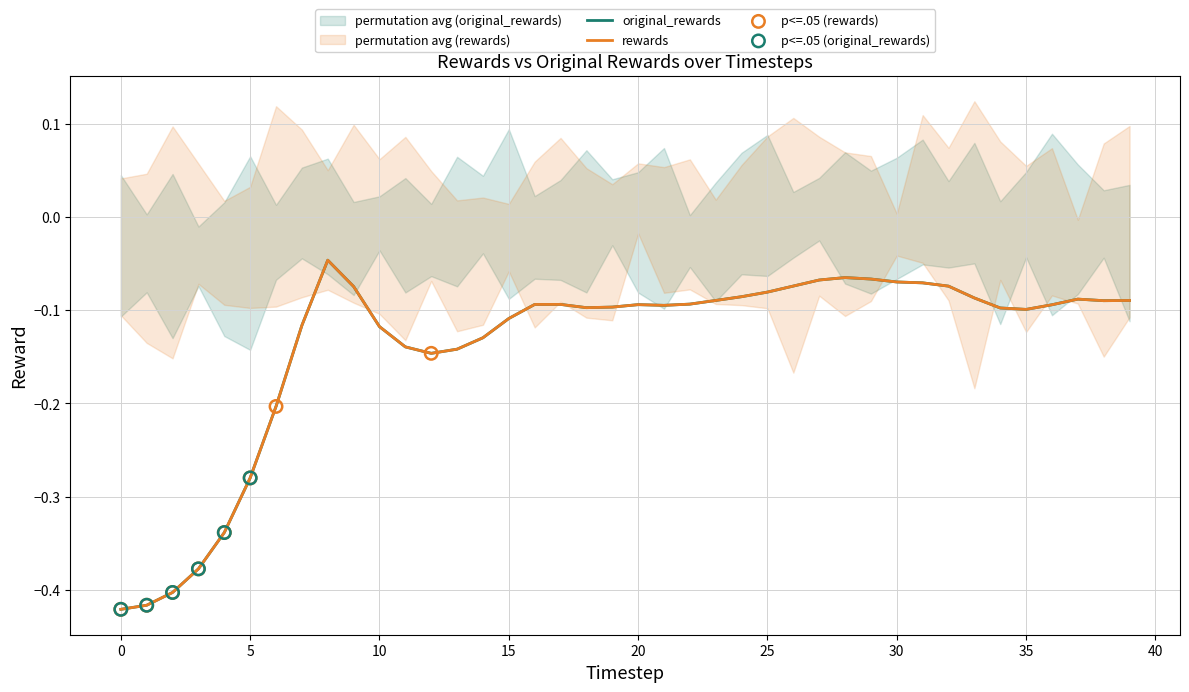

What is the total value across all series at 5?

-0.6